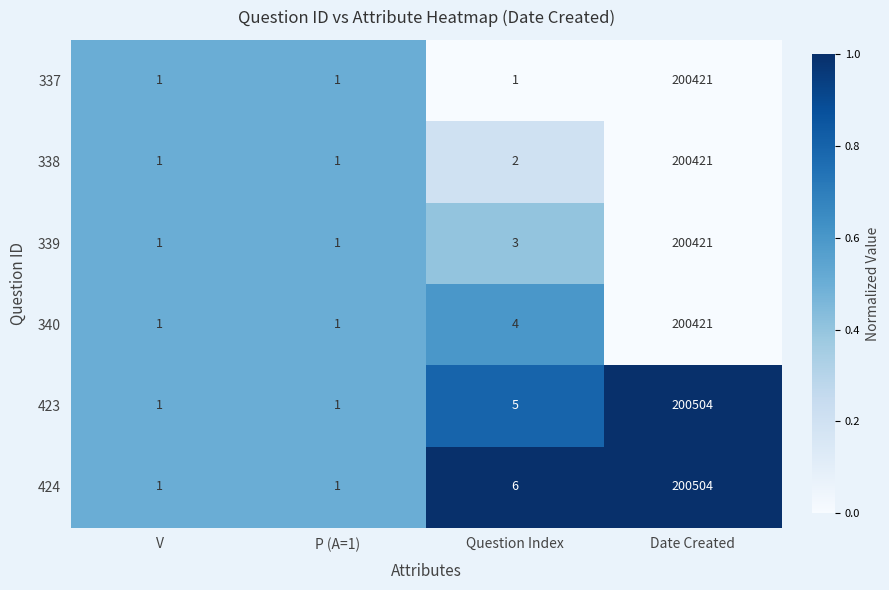

Where is 340 nearest to the value 100211?

Question Index